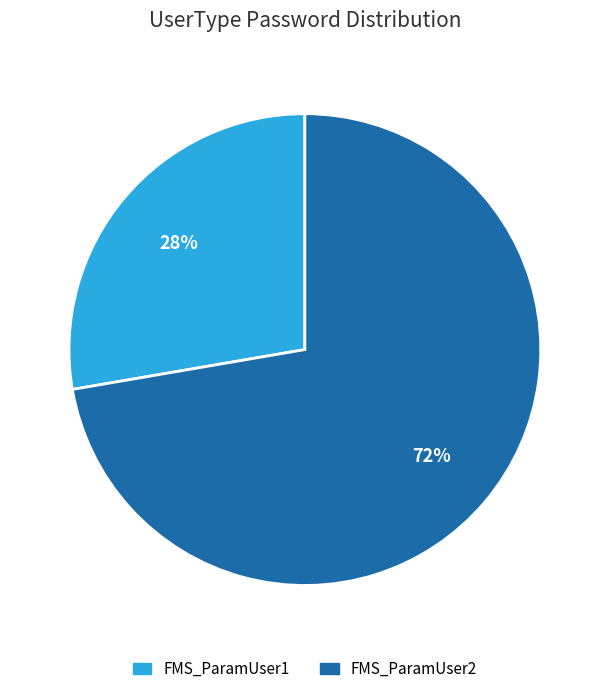

Which slice is the smallest?

FMS_ParamUser1